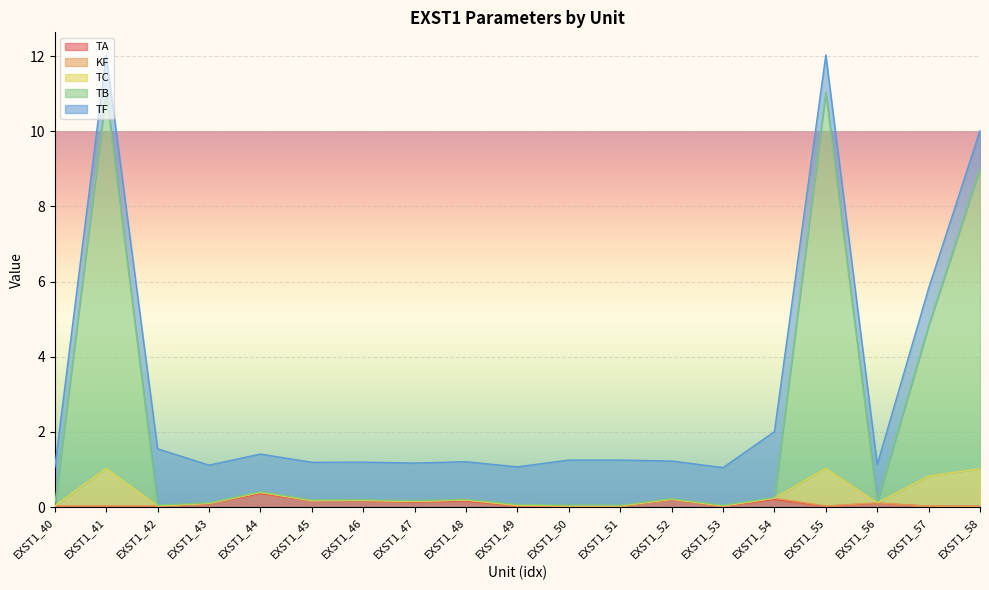

At which category does TB reach its first local peak?

EXST1_41